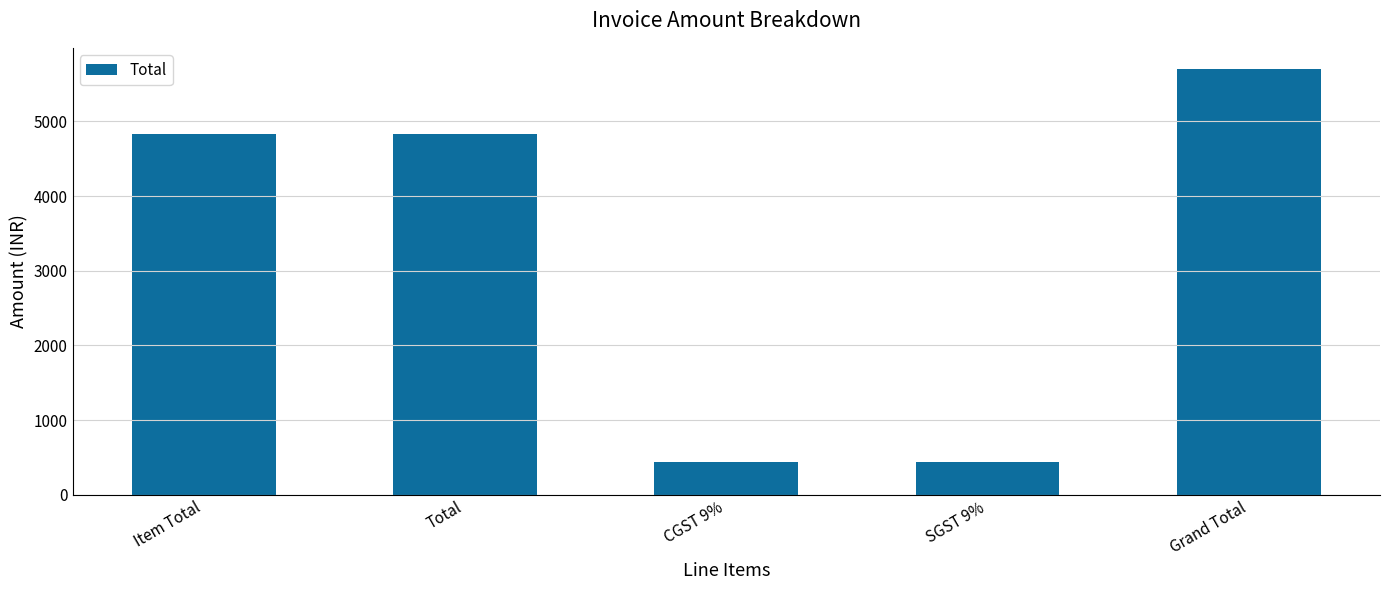

Reading right to left, what are all the values shown in this chart?

Grand Total=5700.6	SGST 9%=434.8	CGST 9%=434.8	Total=4831.0	Item Total=4831.0